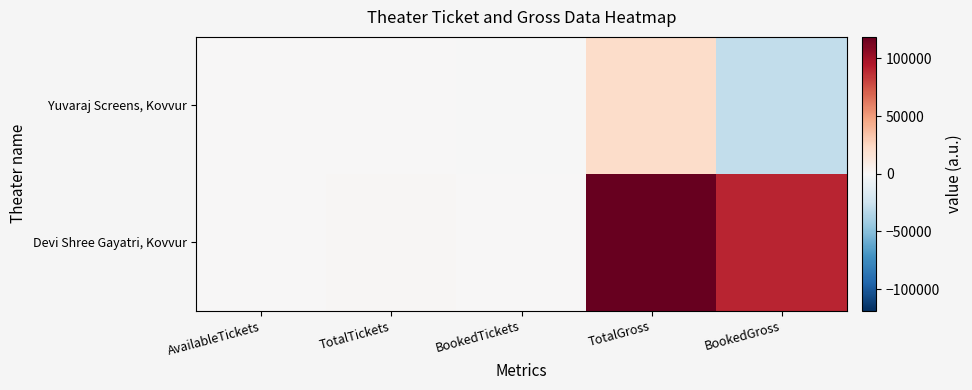

Rank the series at AvailableTickets from lowest to highest value.

Devi Shree Gayatri, Kovvur, Yuvaraj Screens, Kovvur